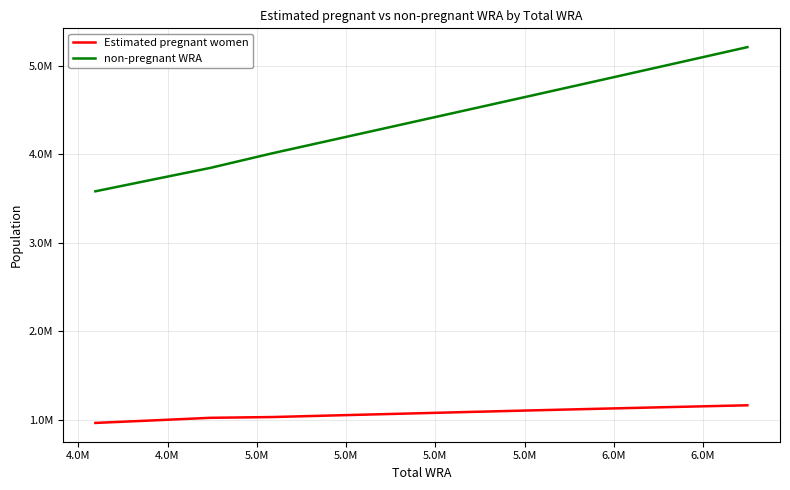

What are all the series names shown in the legend?

Estimated pregnant women, non-pregnant WRA